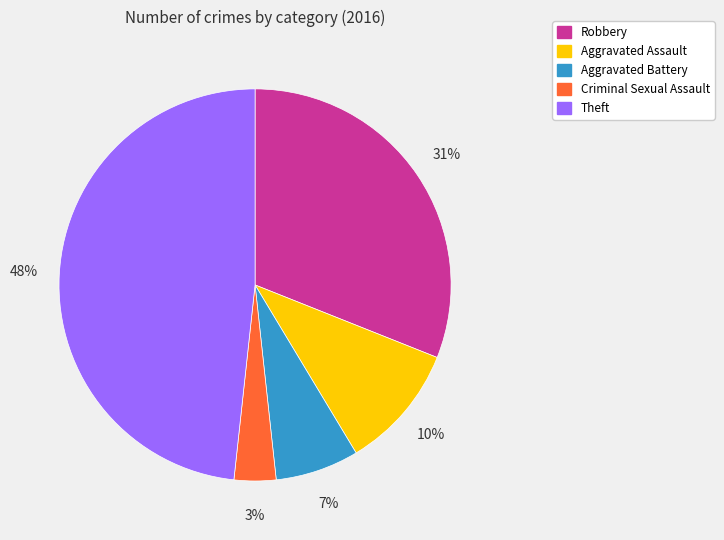

To the nearest percent, what percentage of the pie is Criminal Sexual Assault?

3%